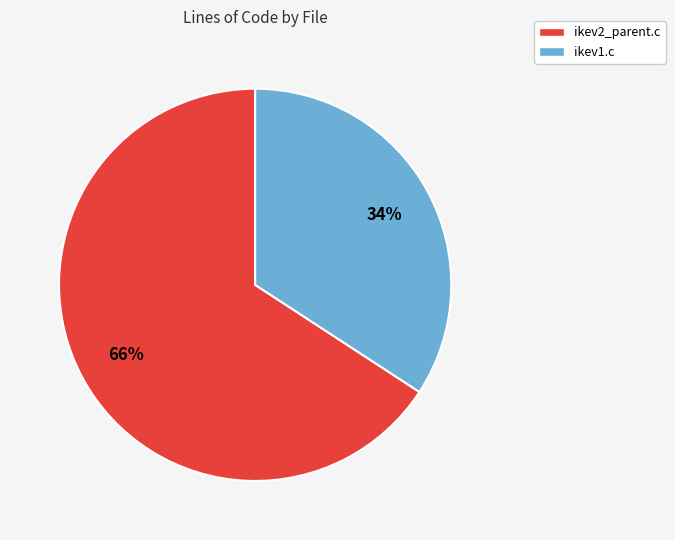

Is there a majority slice in this chart?

Yes